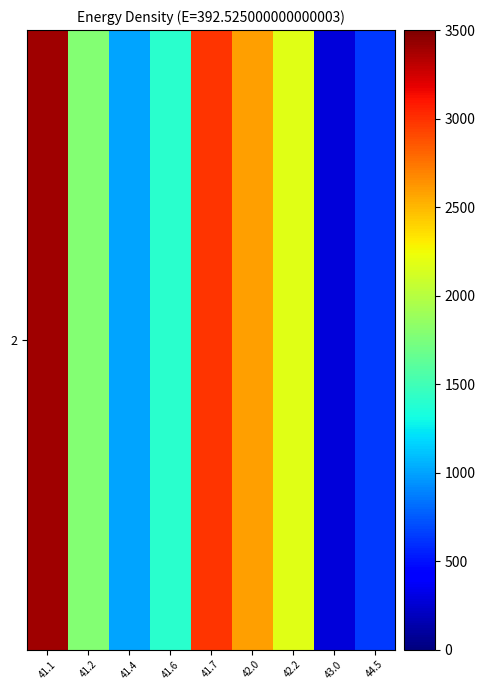

Is it true that the value at 41.1 is 1588.7?

False